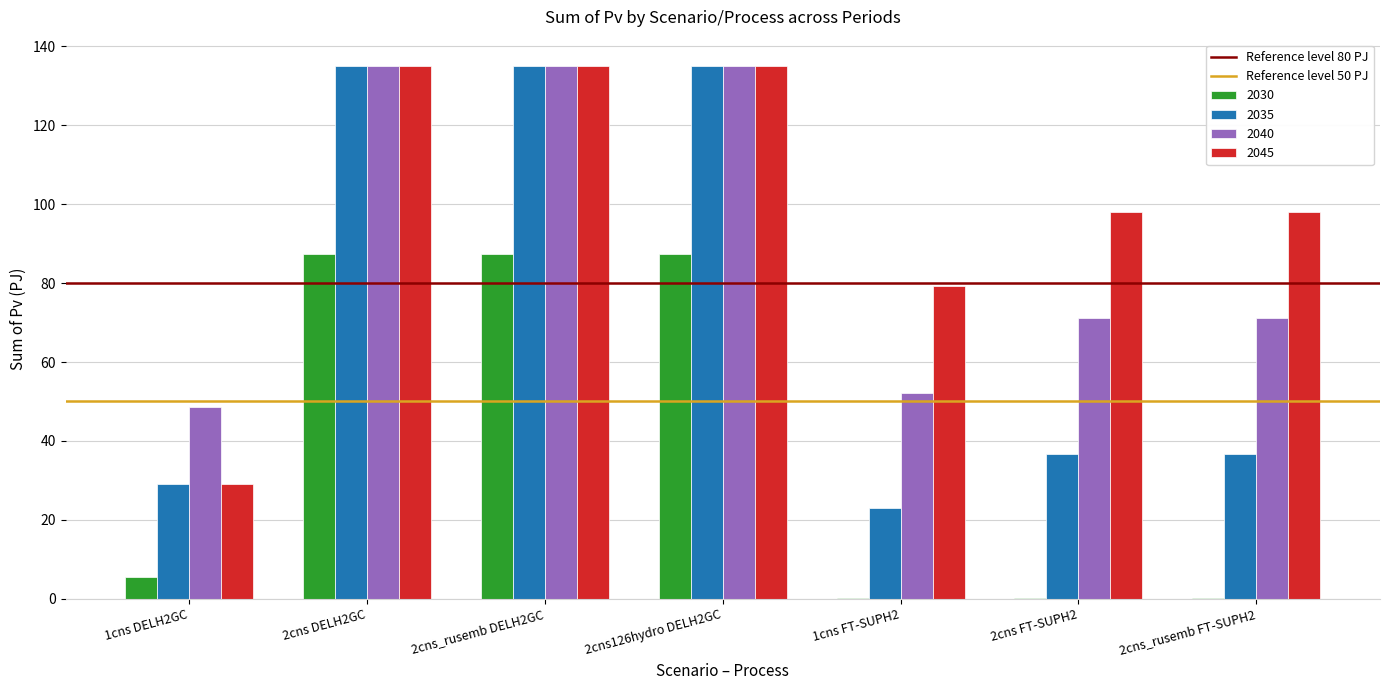

The value of 2045 at 2cns126hydro DELH2GC is 134.9. True or false?

True